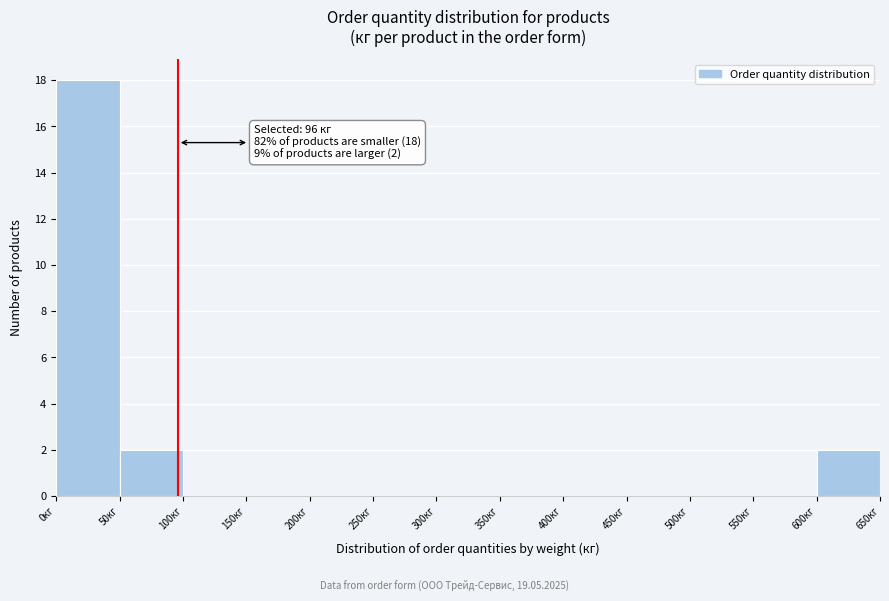

Over which range of the x-axis is the bar tallest?

0 to 50